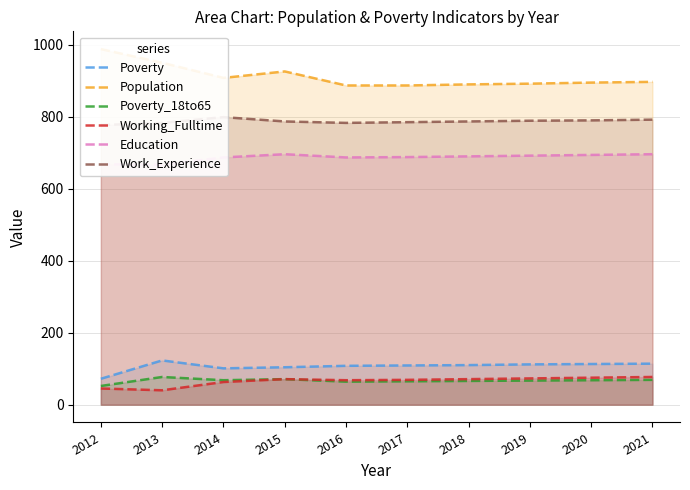

What is the difference between the highest and lowest values at 2017?

822